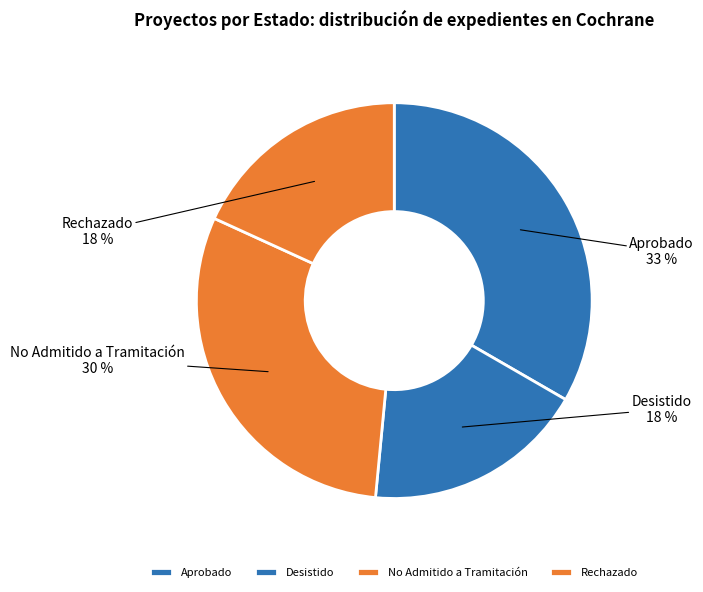

What percentage is the Rechazado slice, to the nearest percent?

18%